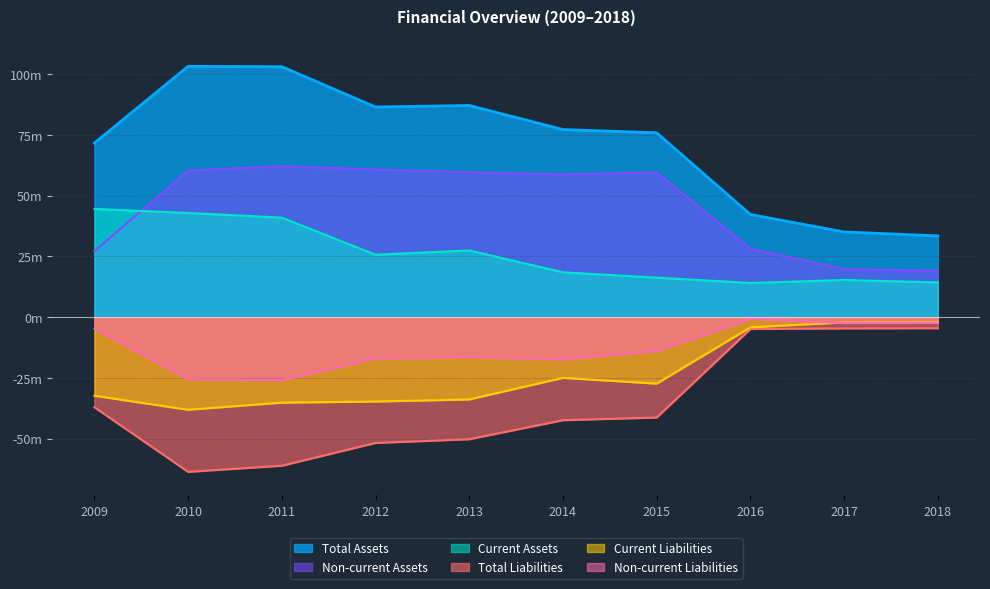

Is it true that Non-current Liabilities equals -0.9 at 2016?

False